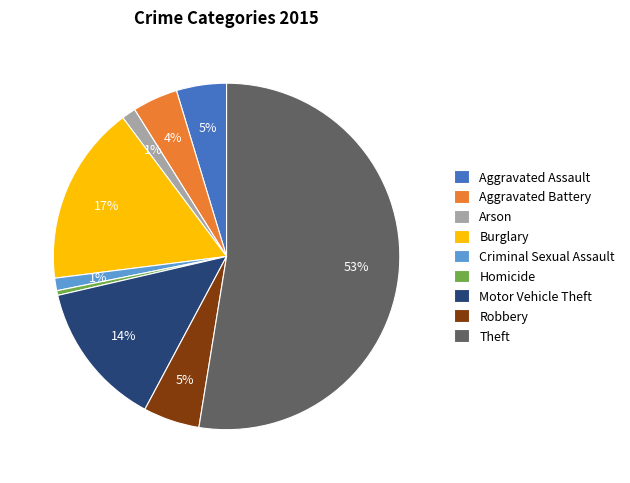

Is it true that Arson is 11% of the pie?

False